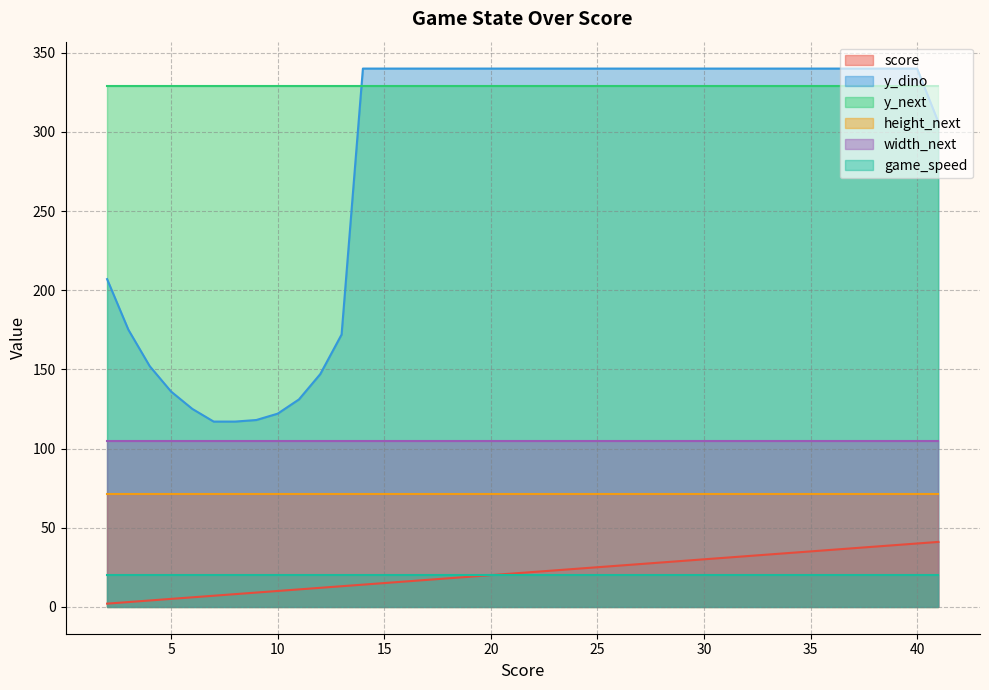

What is the total value across all series at 34?

899